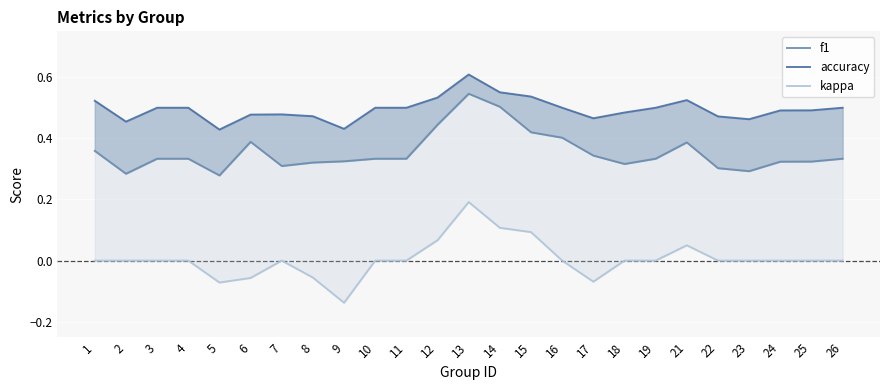

At which label does kappa first exceed 0?

12